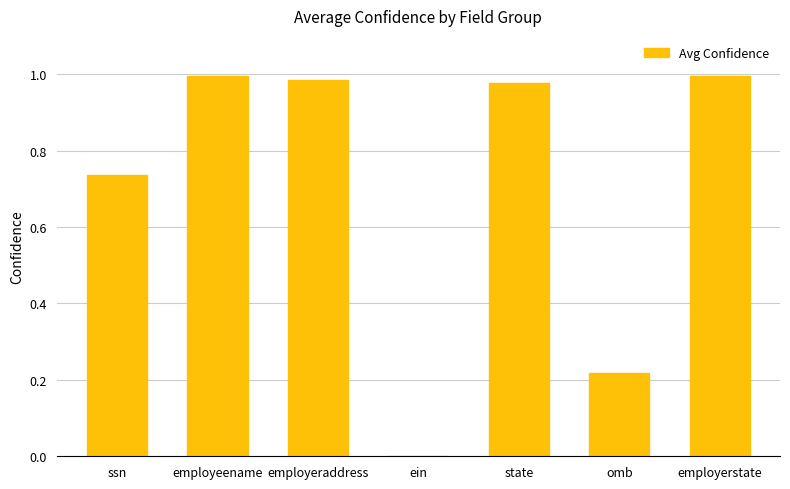

The chart shows a value of 1.0 at employeename. True or false?

True